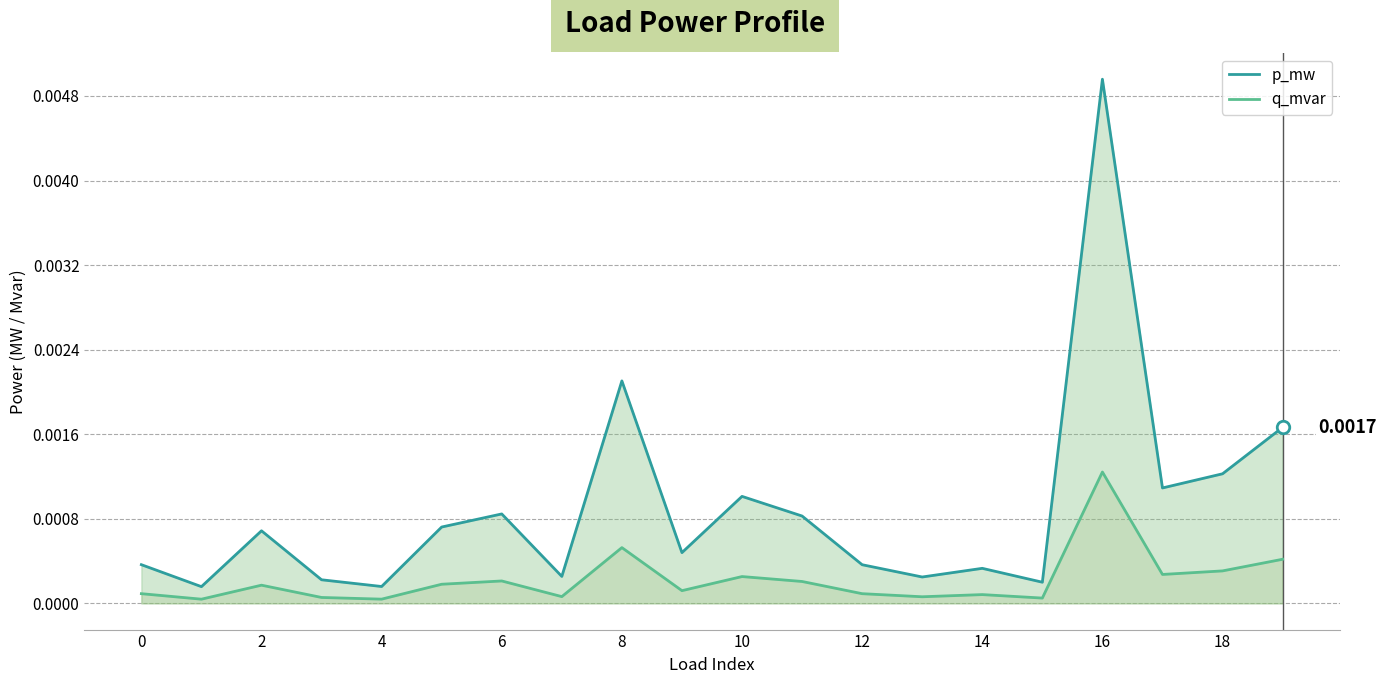

At how many categories does at least one series exceed 0?

20